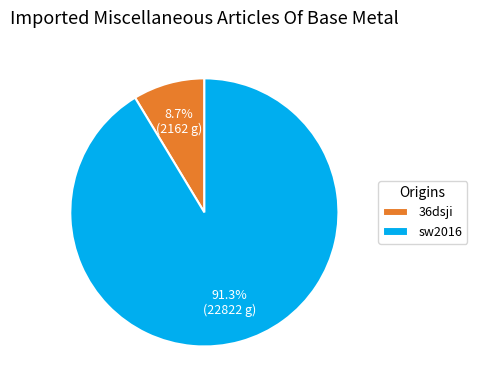

Do sw2016 and 36dsji together represent more than half of the pie?

Yes